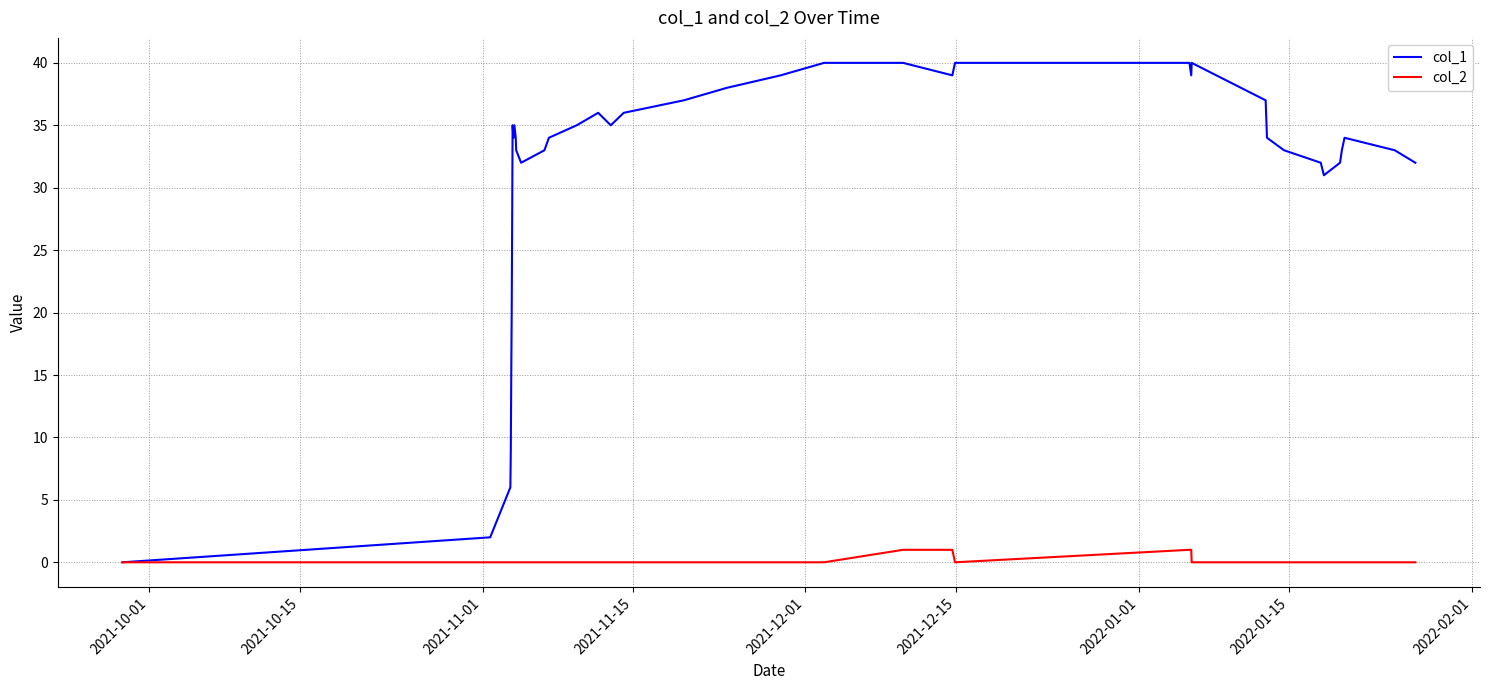

Does the chart have visible grid lines?

Yes